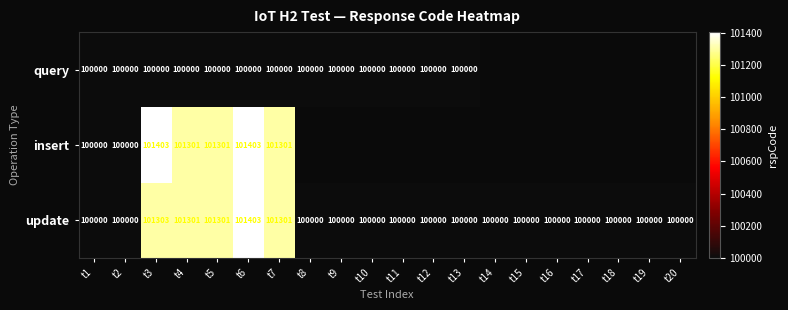

Which has a higher value, t7 or t6?

t7